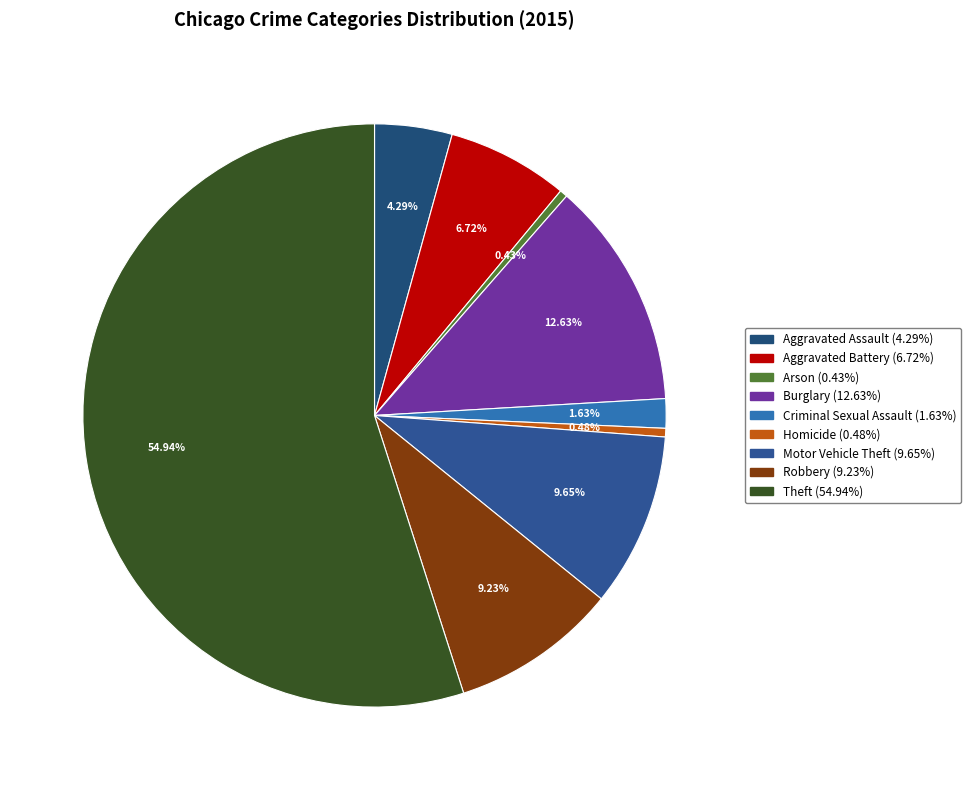

What is the majority slice?

Theft